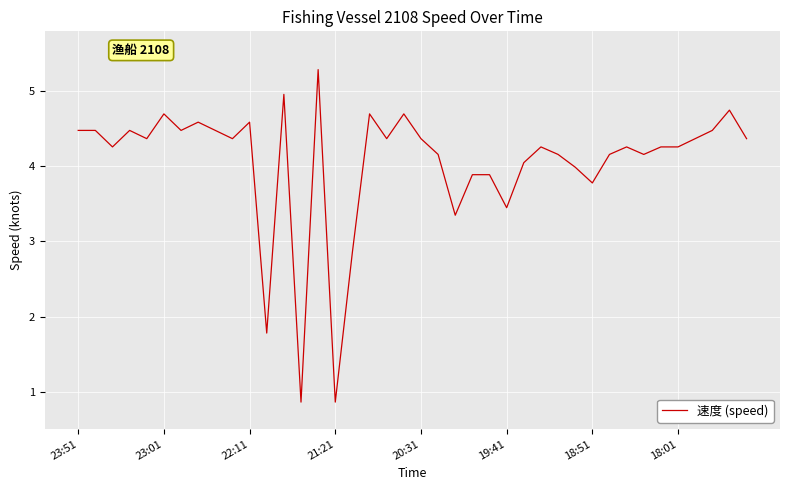

What is the difference between the second highest and second lowest values?

4.1